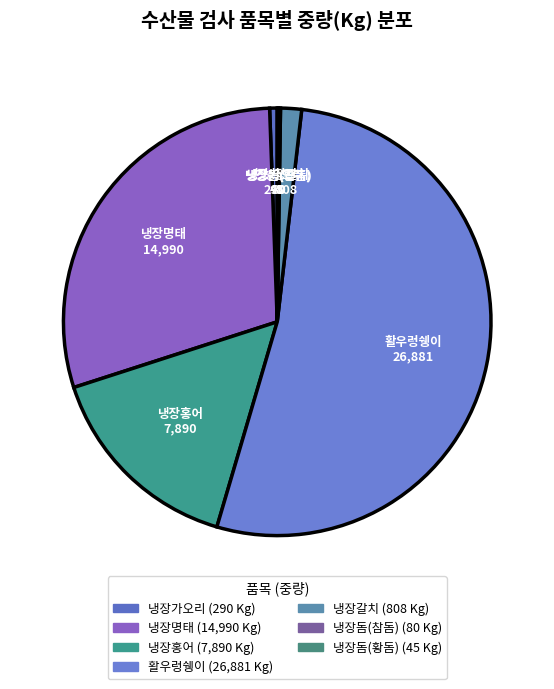

Approximately how many times larger is the value at 냉장갈치 compared to 냉장홍어?

0.1